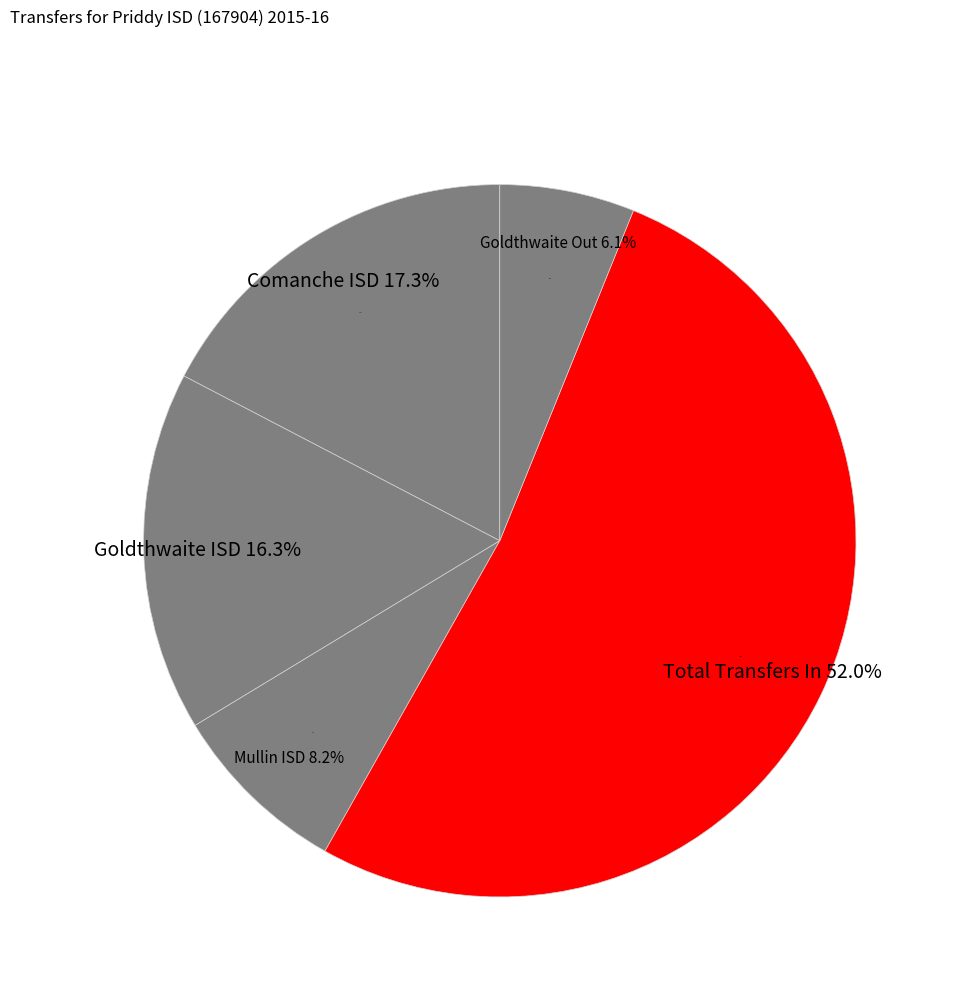

What is the majority slice?

Total Transfers In